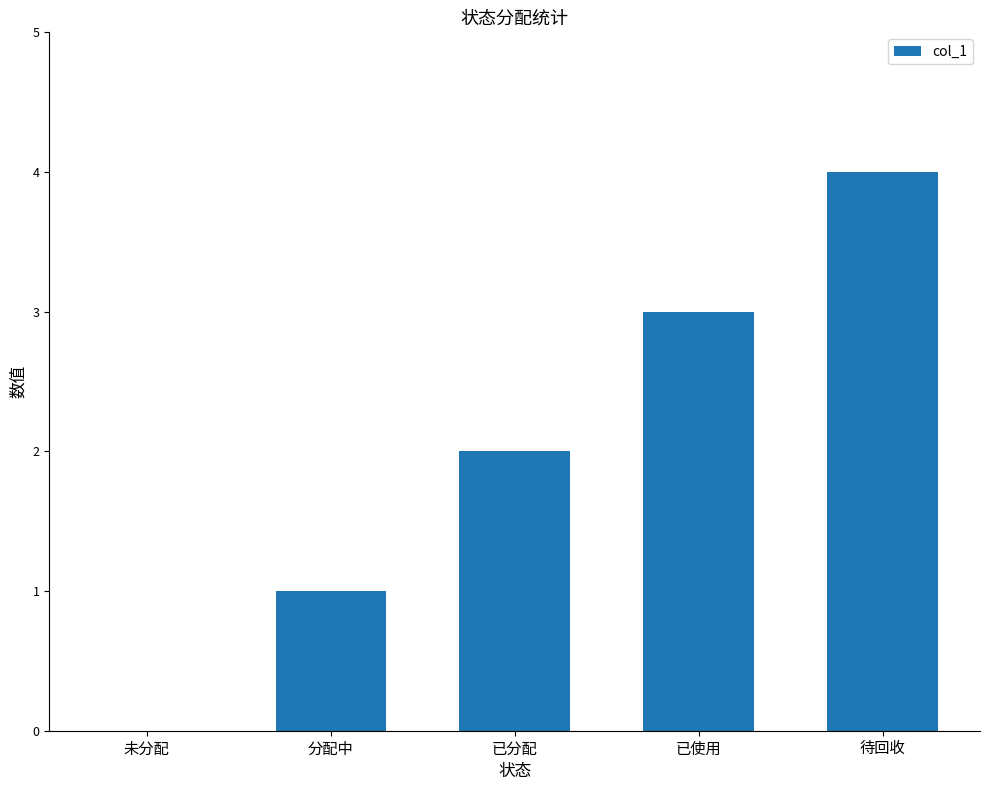

Approximately how many times larger is the value at 已分配 compared to 分配中?

2.0